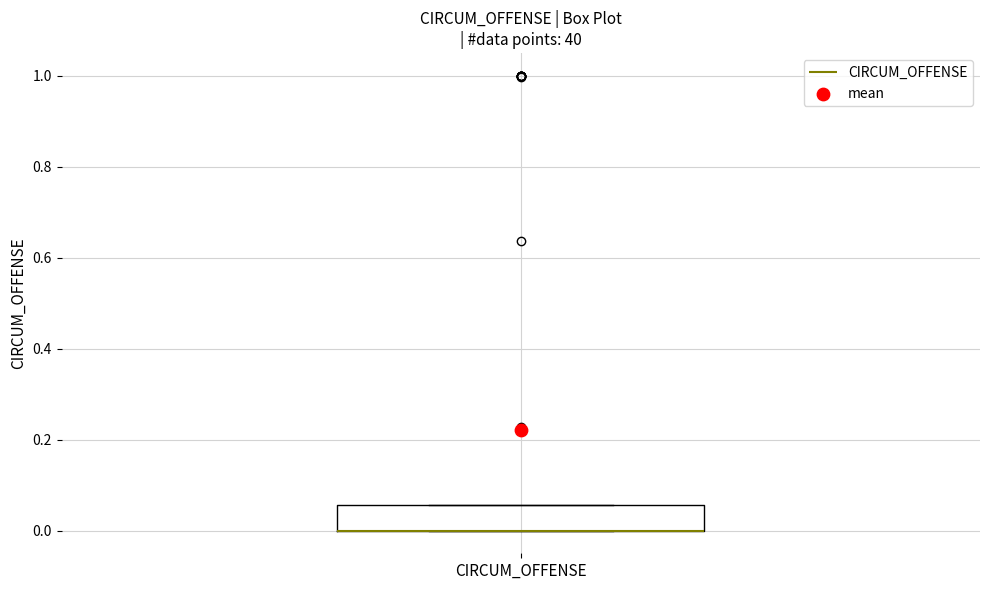

Transcribe this box plot: give where the median line is, the range the box spans, and where the two whiskers end, as read against the y-axis. The values are not printed on the chart, so give them approximately, as read against the axis.

median 0.00 (drawn on the box's lower edge), box 0.00 to 0.06, whiskers 0.00 to 0.06